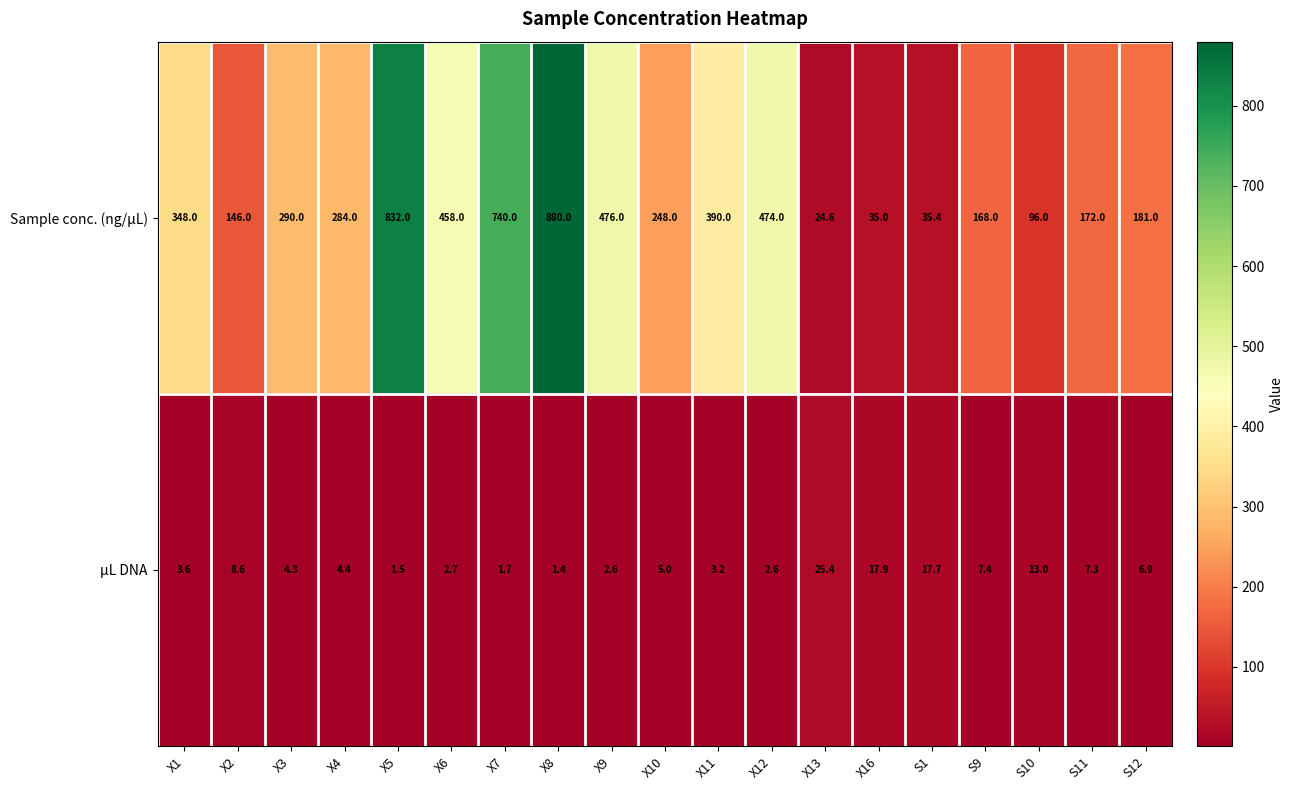

Count the number of categories in the chart.

19